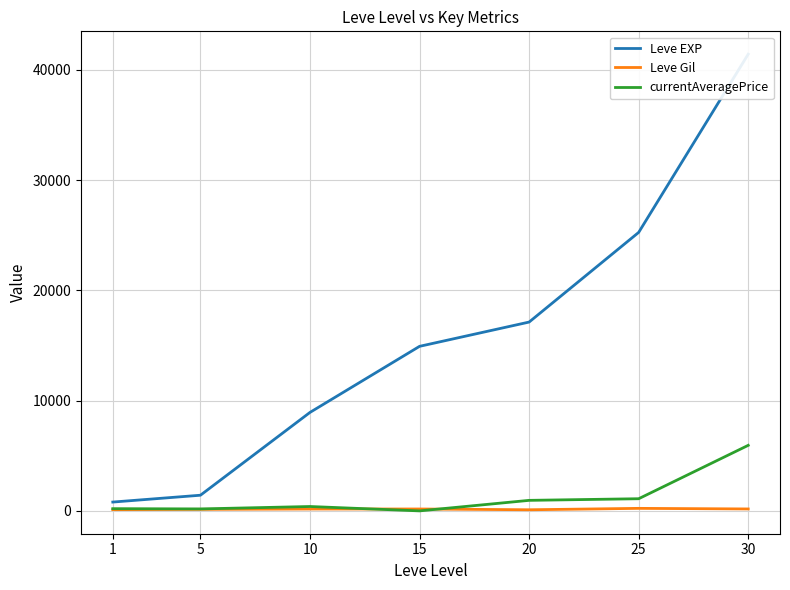

What is the average value of the currentAveragePrice series?

1253.8